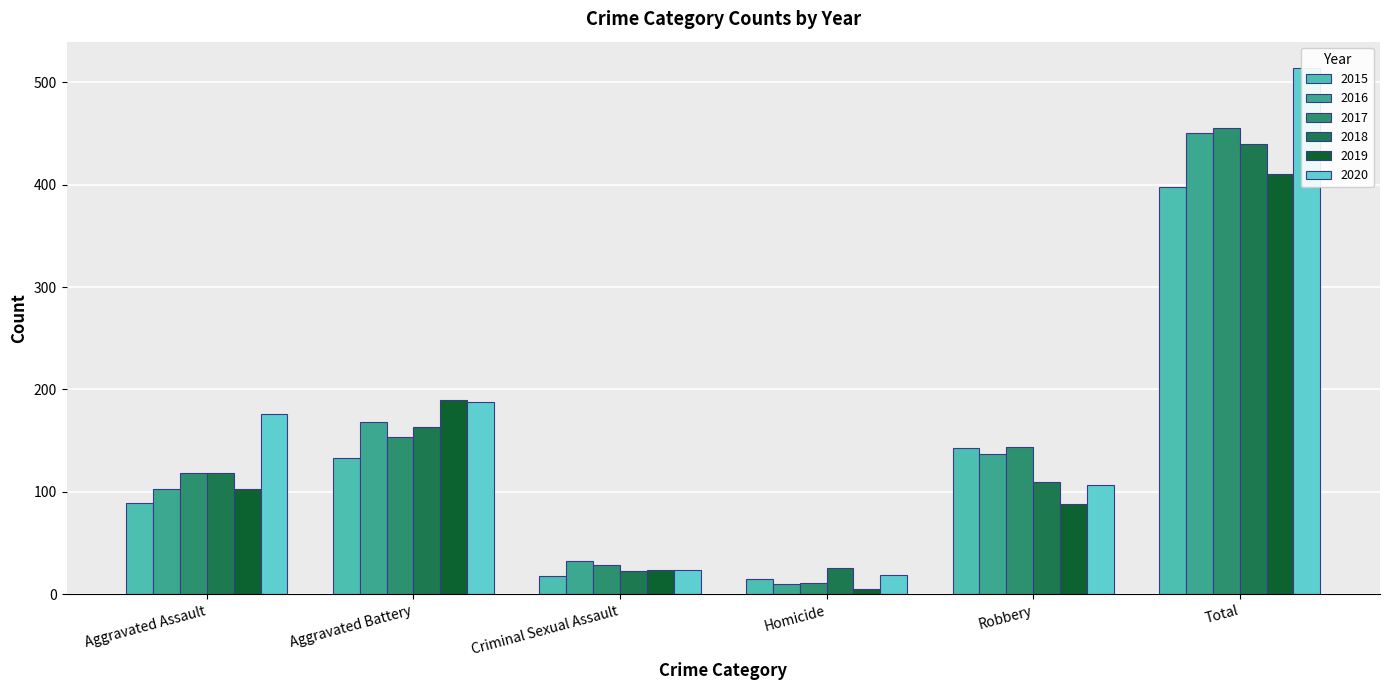

What are all the series names shown in the legend?

2015, 2016, 2017, 2018, 2019, 2020